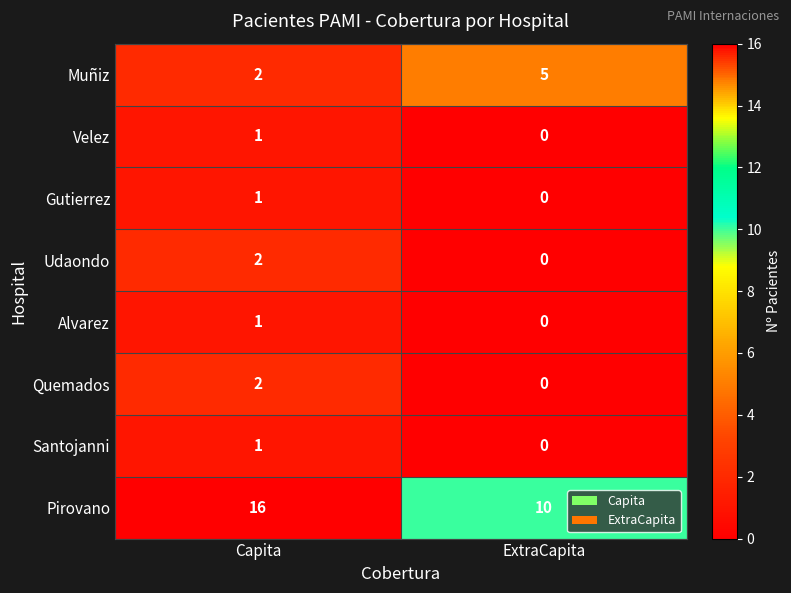

List the labels in order of Quemados value, smallest first.

ExtraCapita, Capita